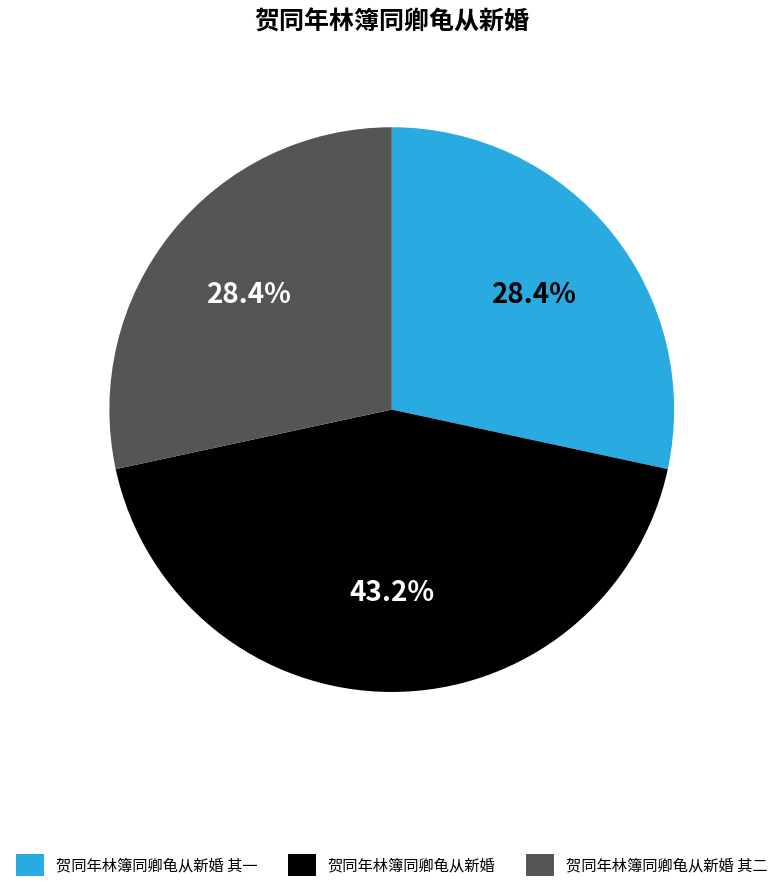

To the nearest percent, what is the difference between the 贺同年林簿同卿龟从新婚 and 贺同年林簿同卿龟从新婚 其二 slice percentages?

15%